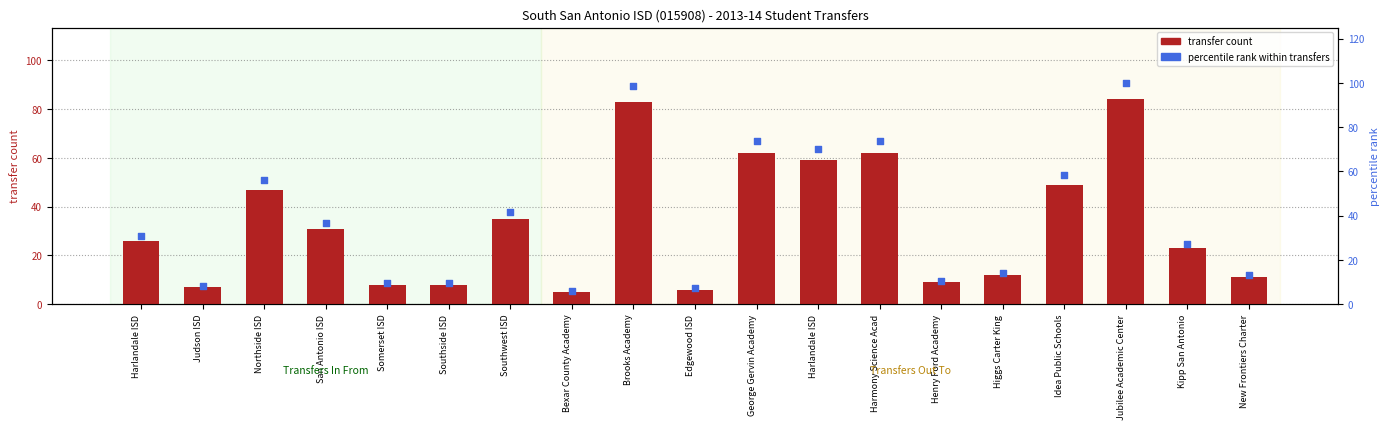

What are all the series names shown in the legend?

transfer count, percentile rank within transfers